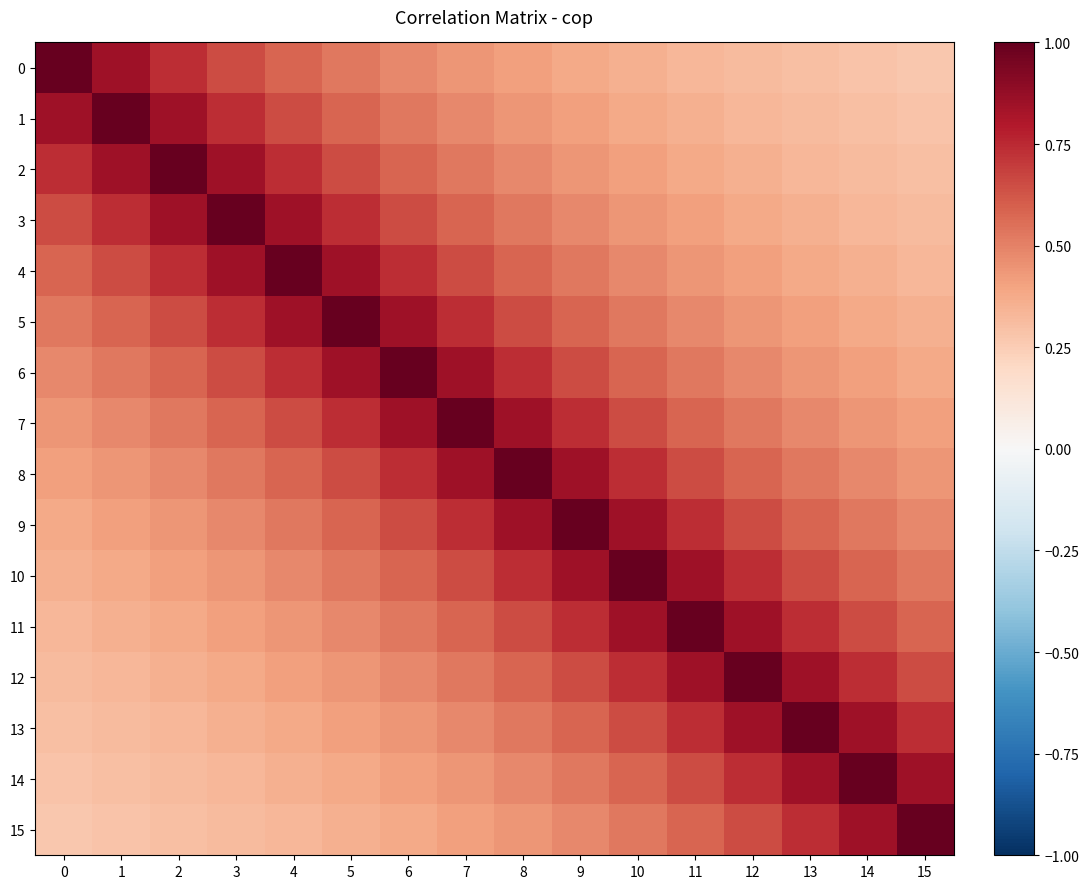

At 2, list the series in order from largest to smallest.

2, 1, 3, 0, 4, 5, 6, 7, 8, 9, 10, 11, 12, 13, 14, 15